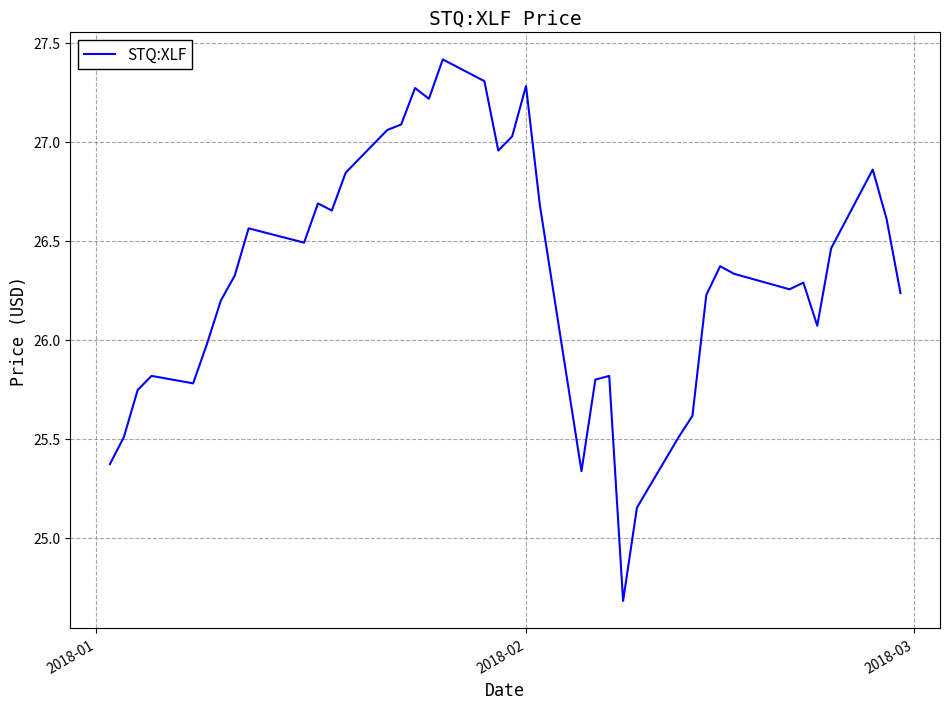

What is the difference between the maximum and minimum values?

2.7